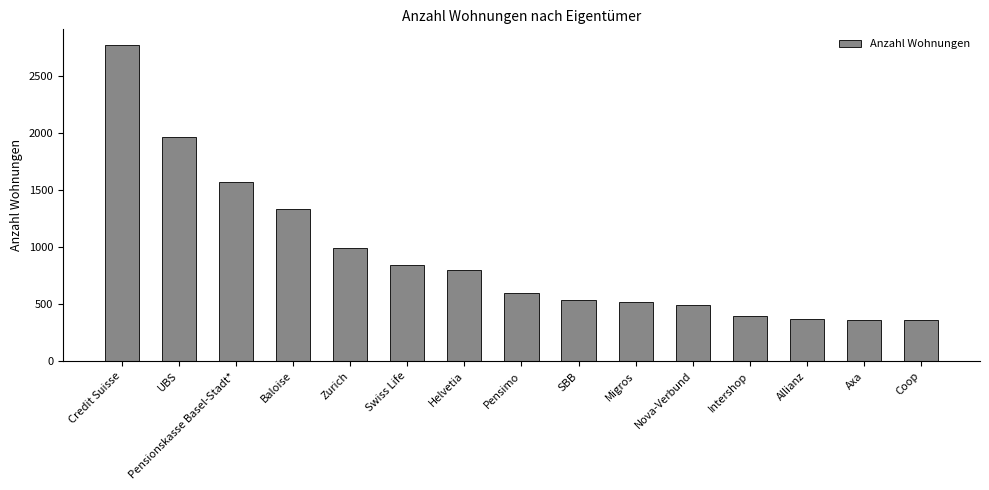

Is it true that the value at Migros is 155?

False